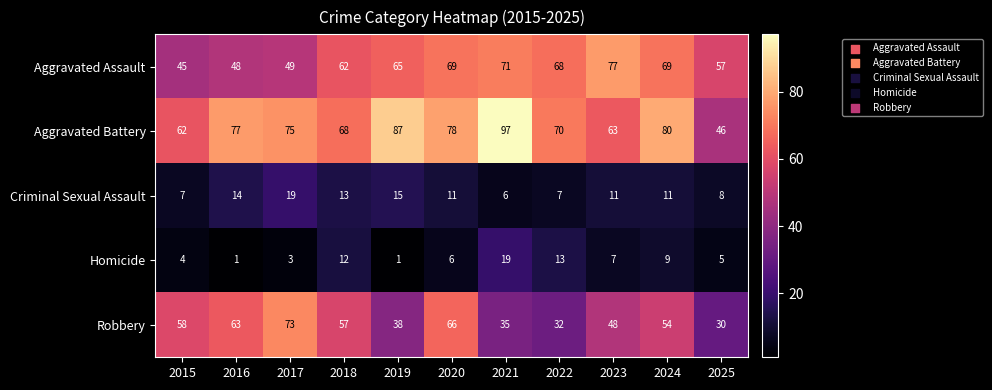

What is the approximate value of Criminal Sexual Assault at 2016?

14